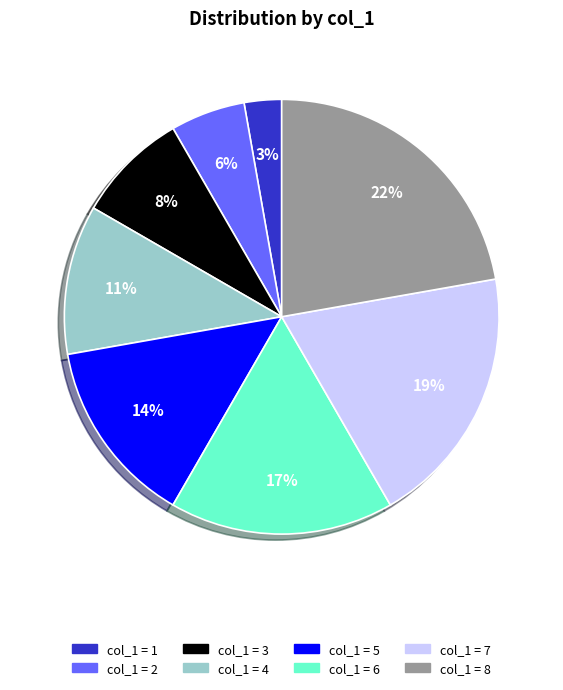

Does any single category account for the majority?

No